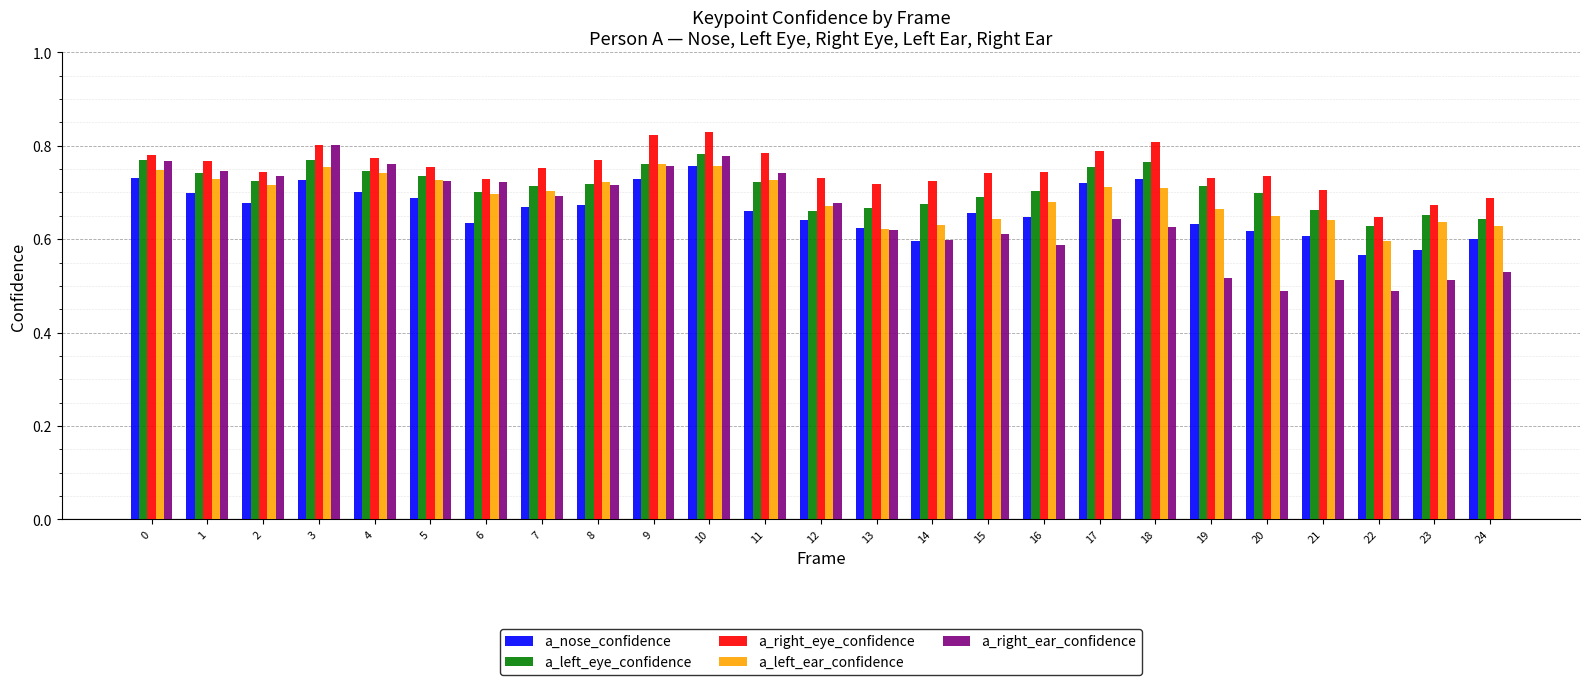

Count the a_nose_confidence values in the range 0 to 1.

25